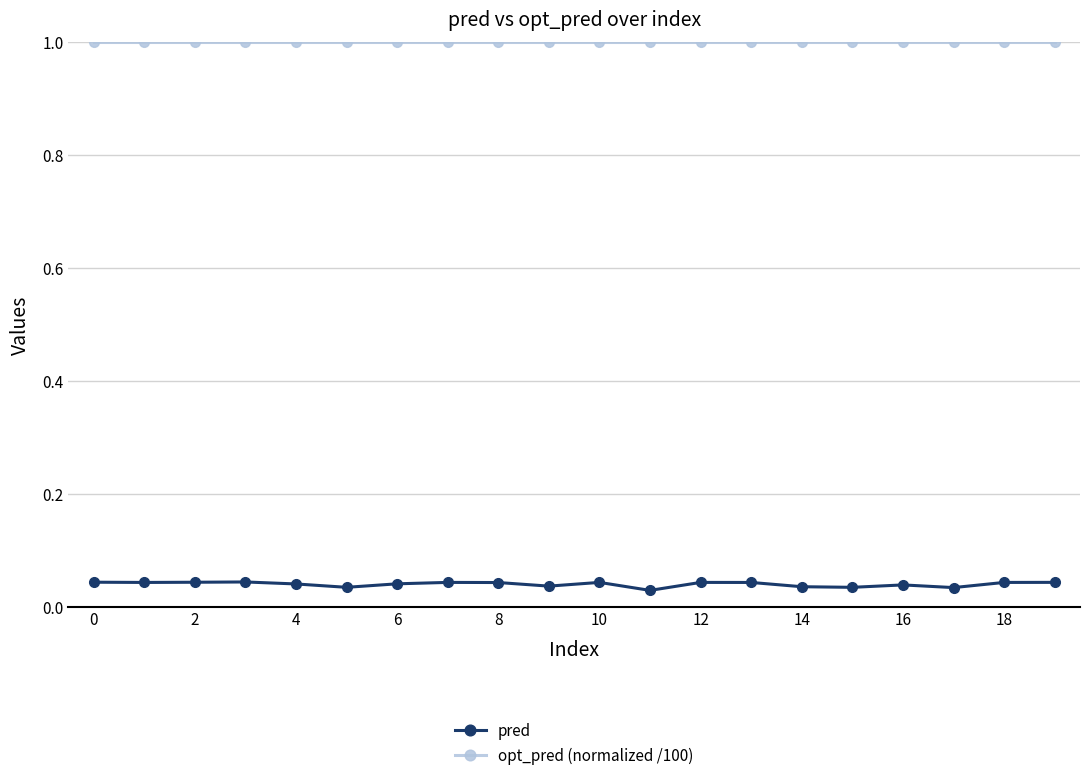

True or false: pred has more than 2 interior local peaks.

True